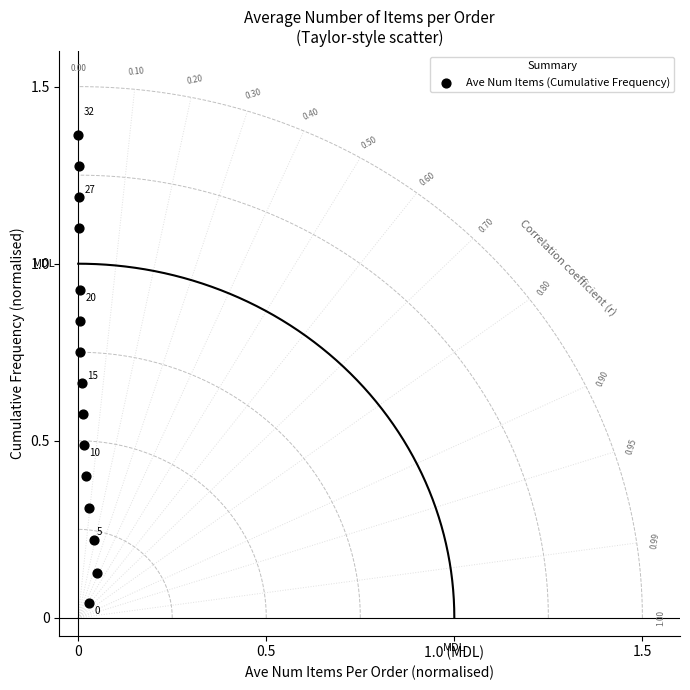

How many data points are displayed?

15